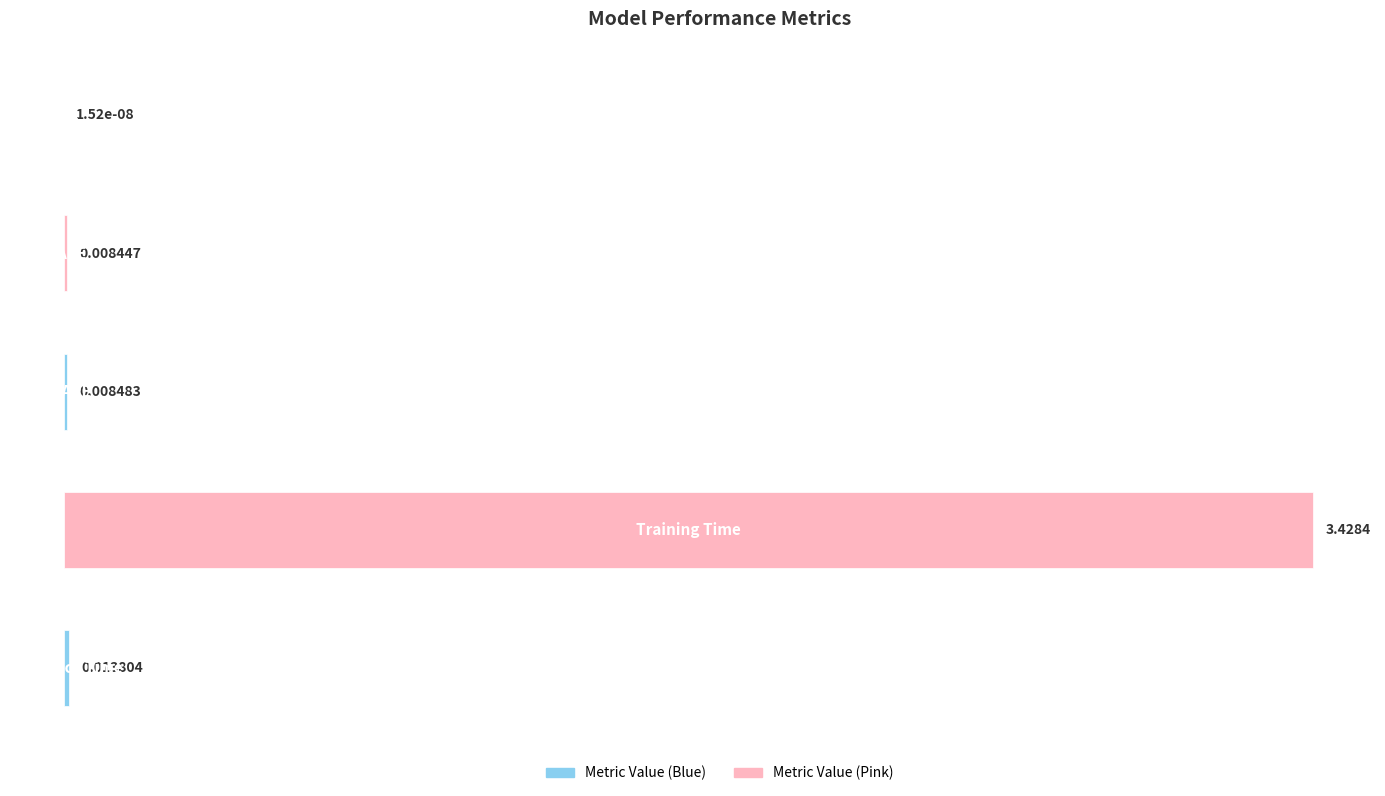

What is the sum of all values?

3.5